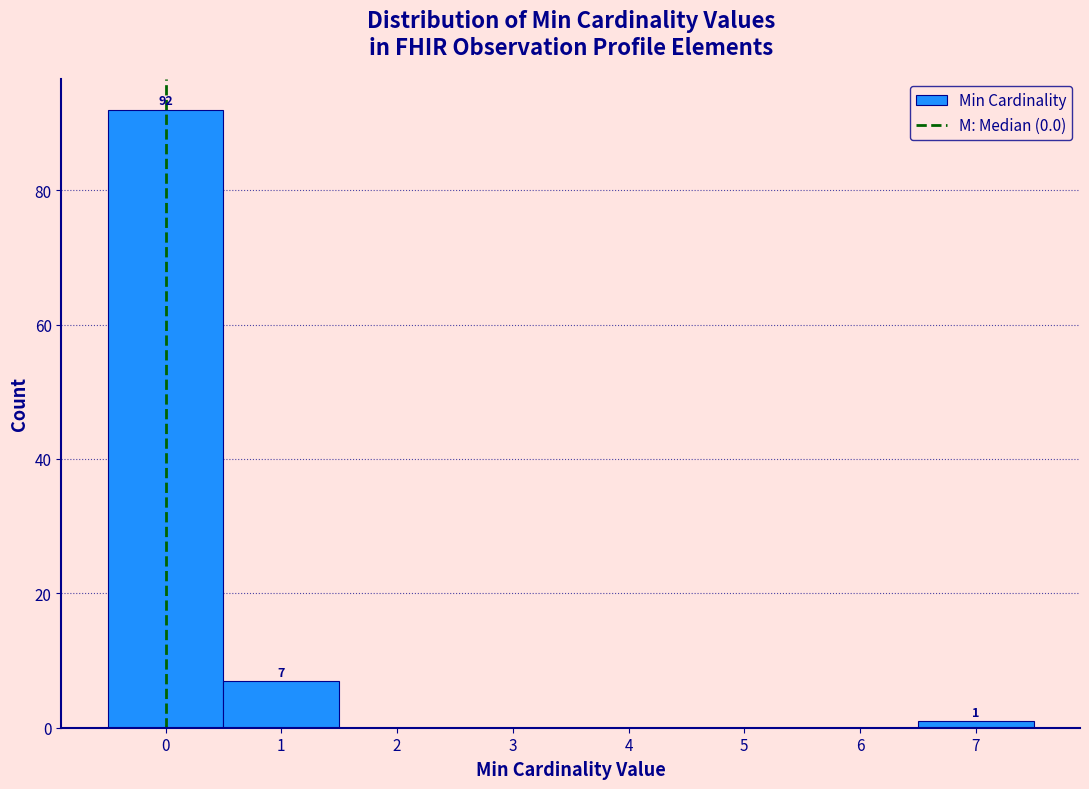

Which range on the x-axis has the tallest bar?

-0.5 to 0.5